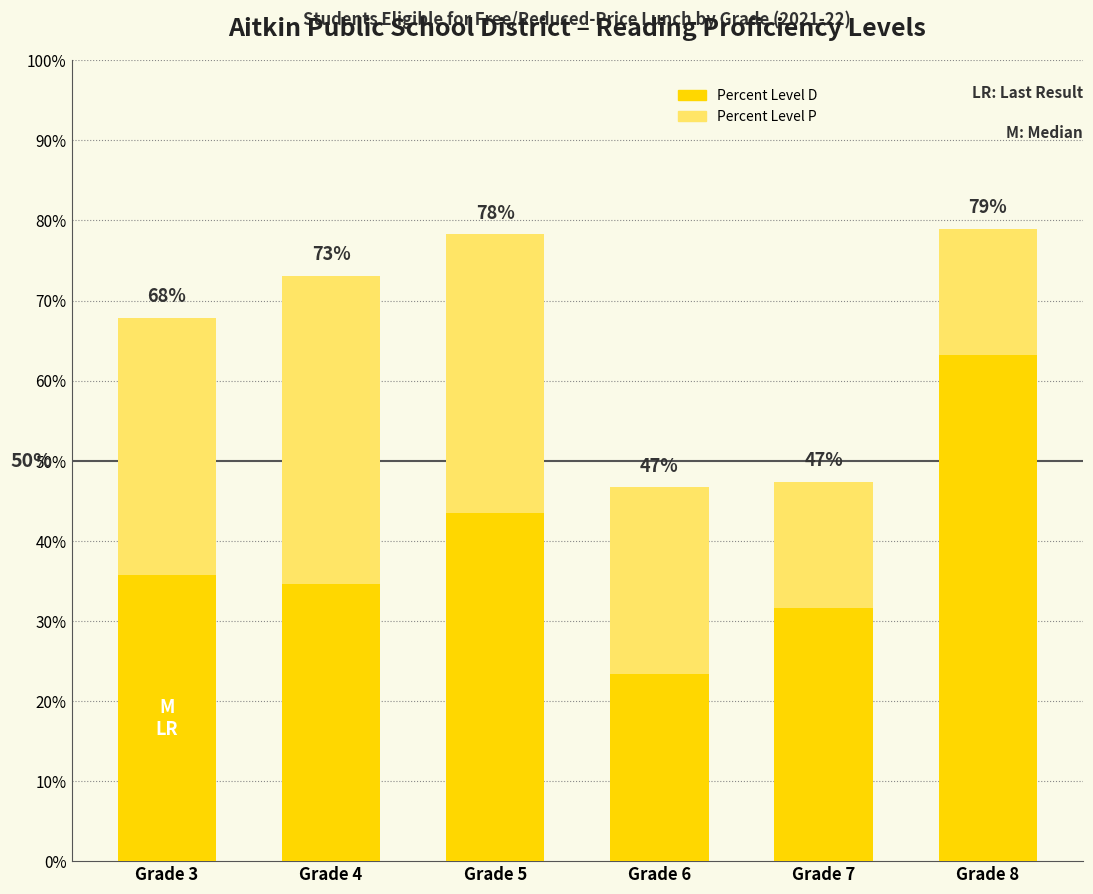

What value does the Percent Level D series have at Grade 4?

0.3